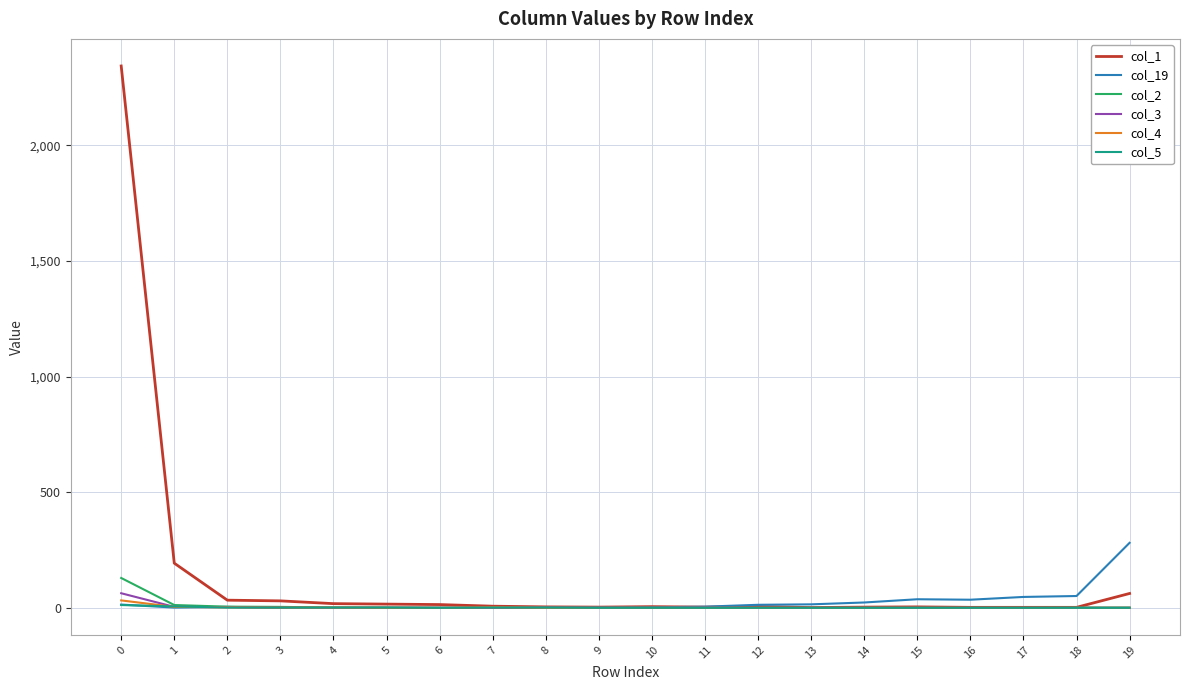

Which series has the largest range (max minus min)?

col_1